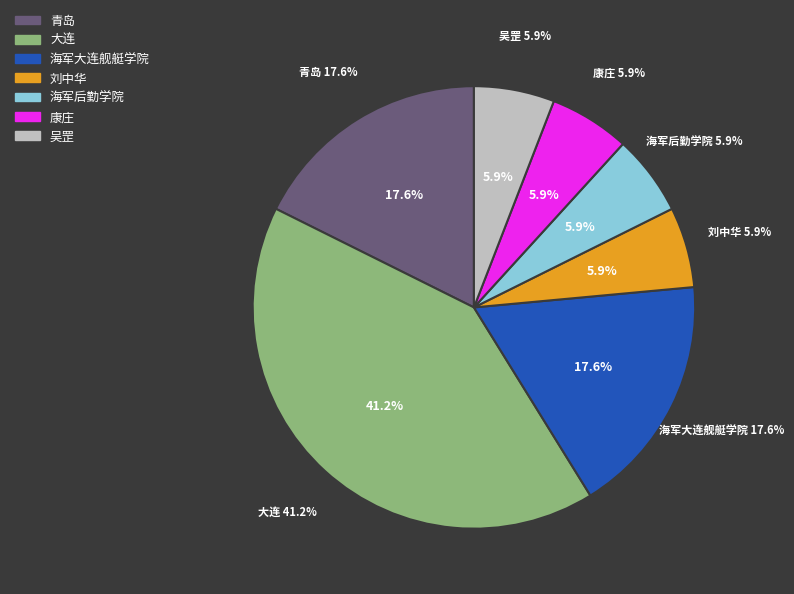

Is 吴罡 the majority of the pie?

No